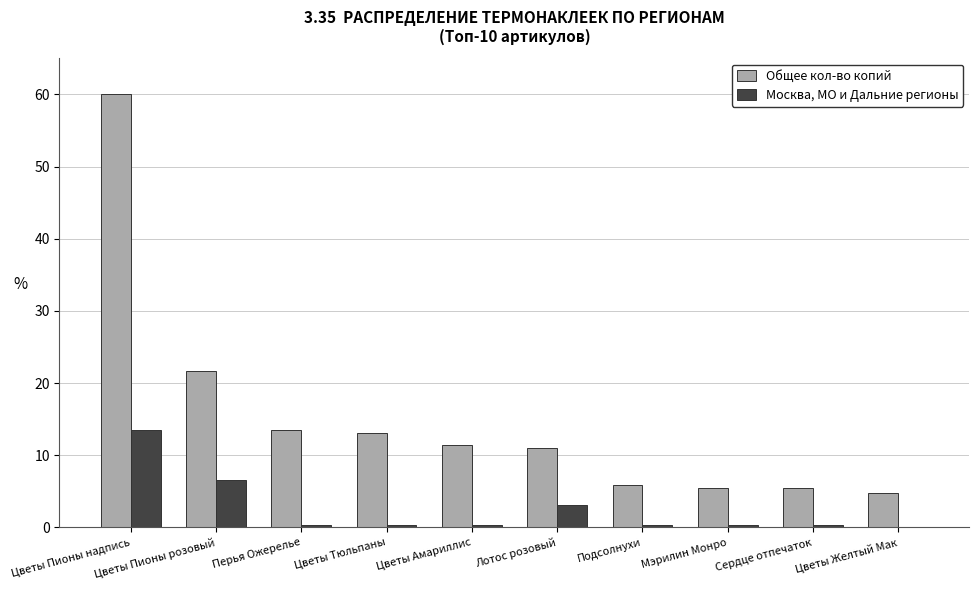

What is the total value across all series at Подсолнухи?

6.2